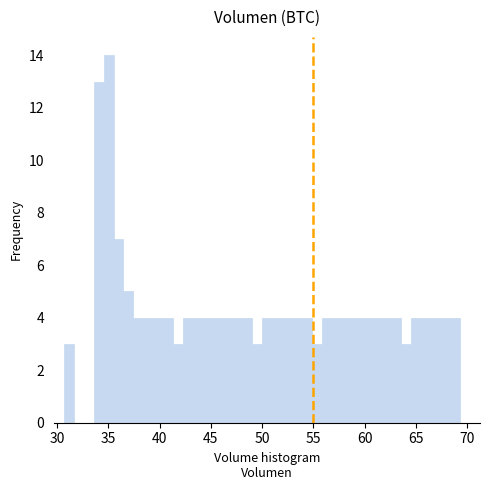

Around what value on the x-axis is the tallest bar? Give the approximate position of its centre, as read against the axis.

35.0